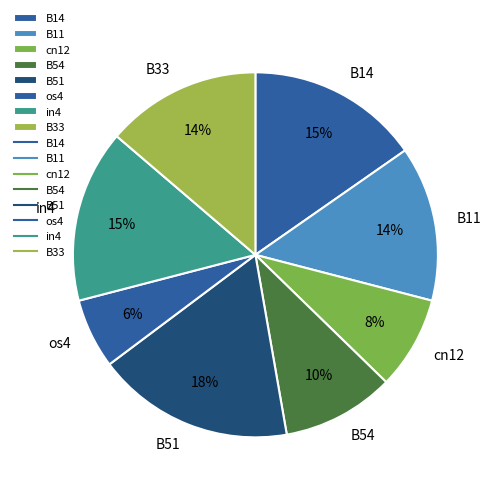

To the nearest percent, what is the difference between the os4 and B11 slice percentages?

8%